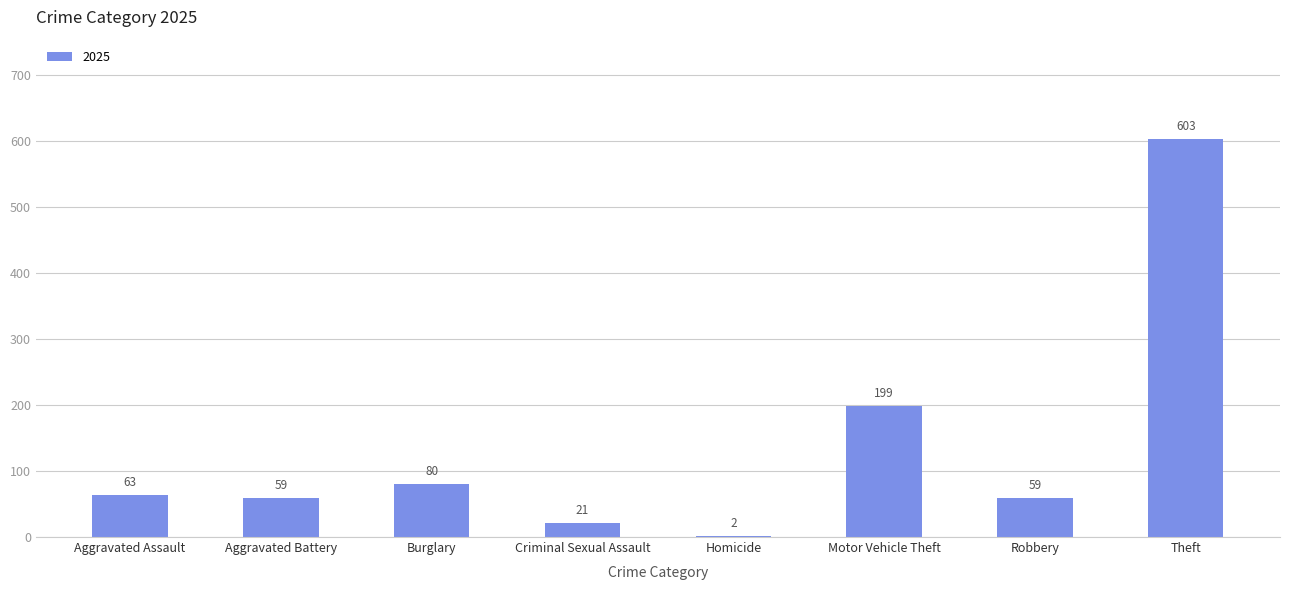

What is the change in value from Aggravated Assault to Burglary?

+17